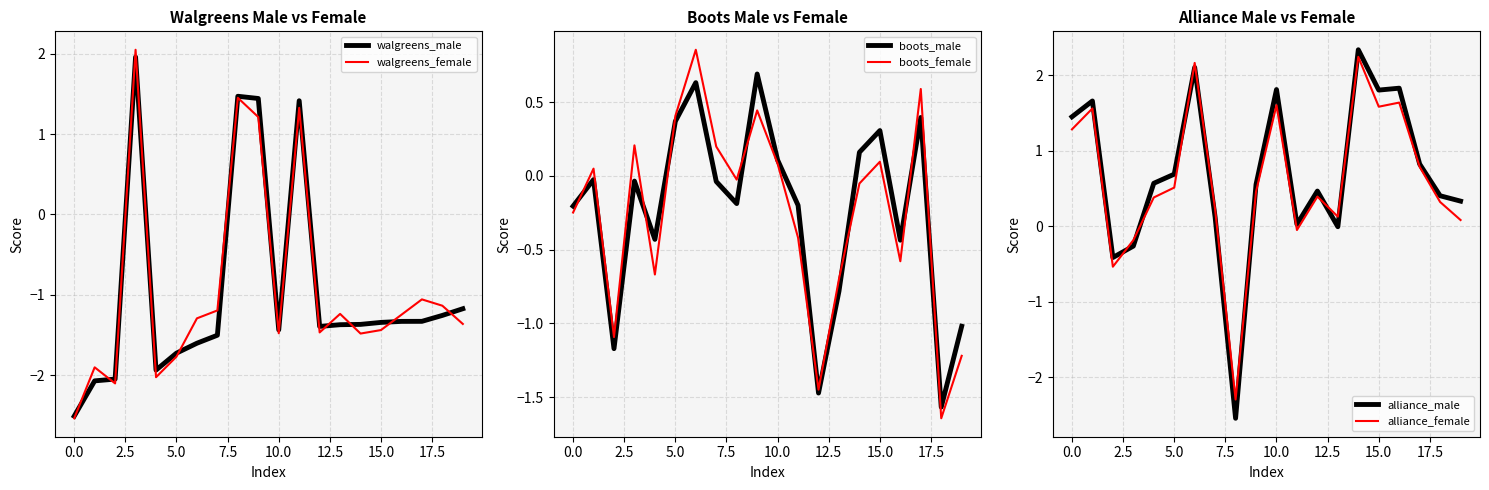

What is the minimum value for walgreens_female?

-2.5